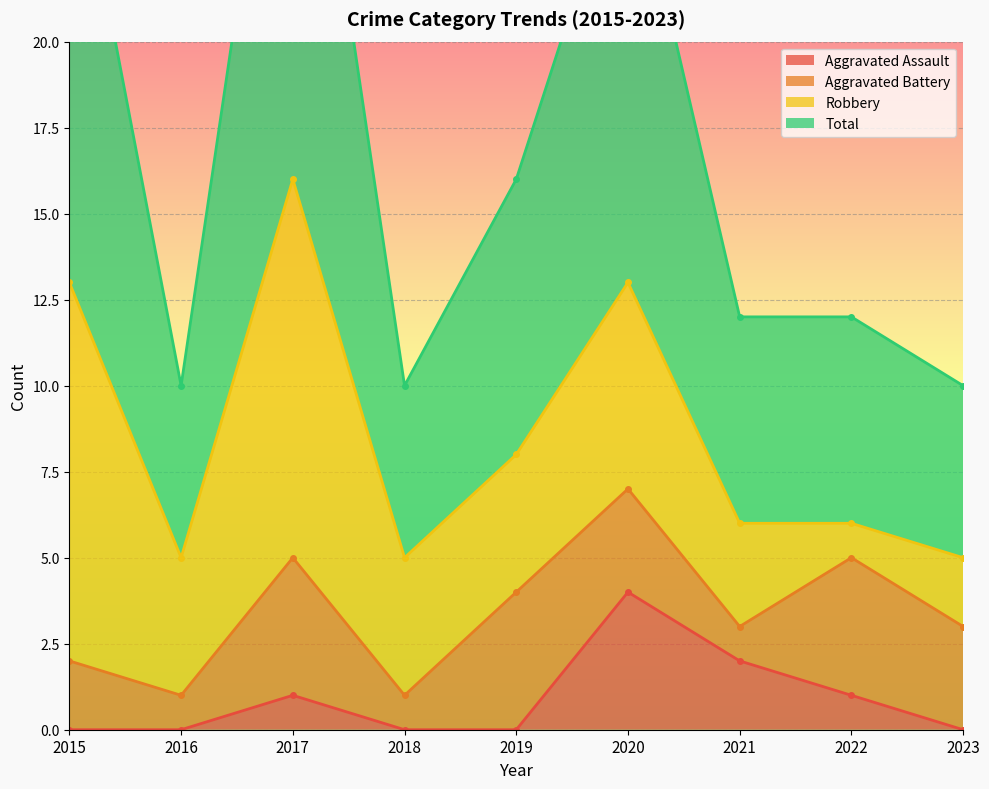

Where is Aggravated Assault nearest to the value 2?

2021